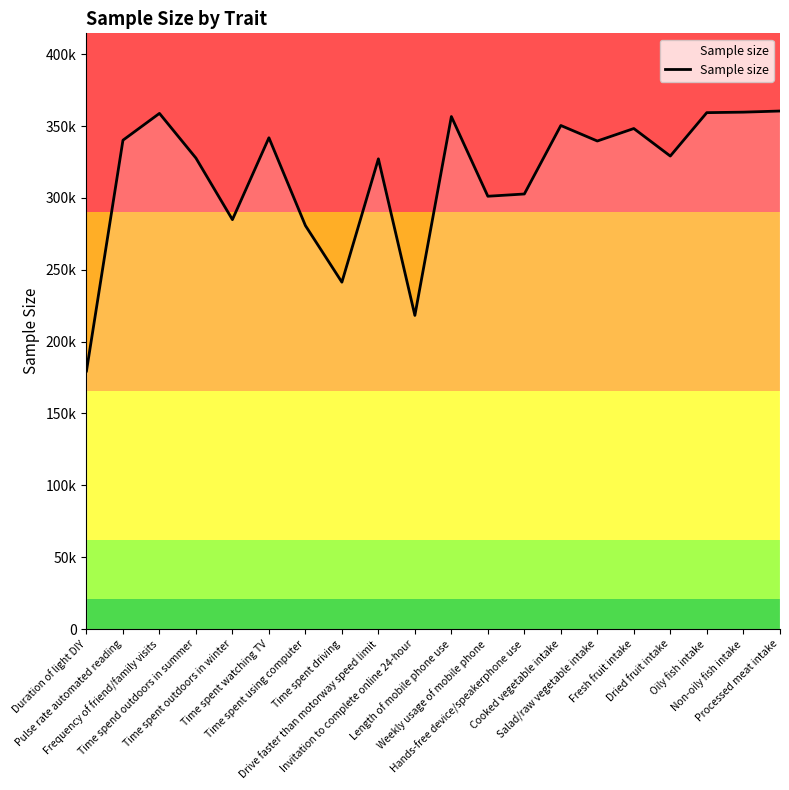

Does the chart have visible grid lines?

No